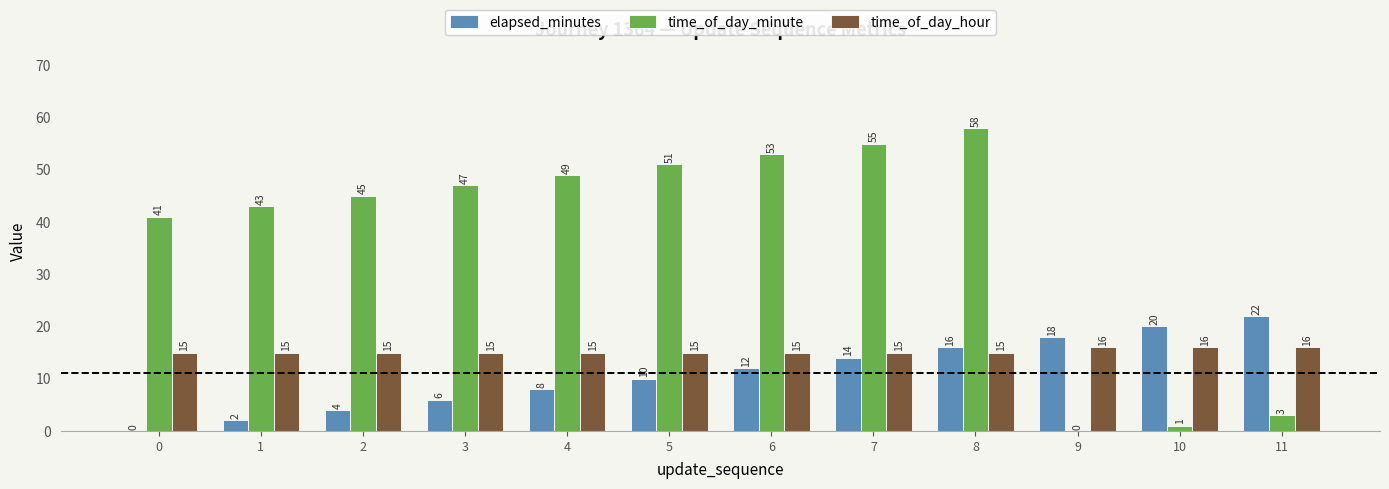

What is the maximum value shown in the chart?

58